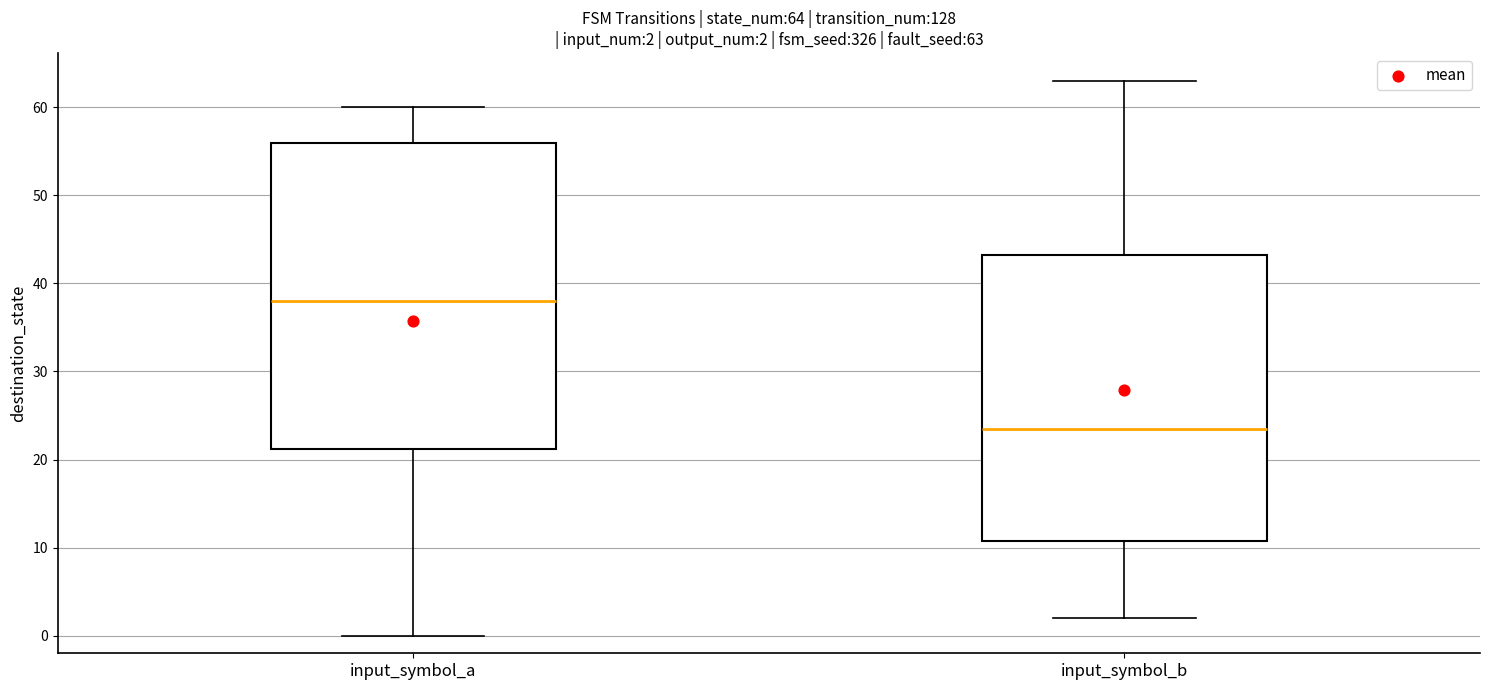

Which box has the lowest median line?

input_symbol_b